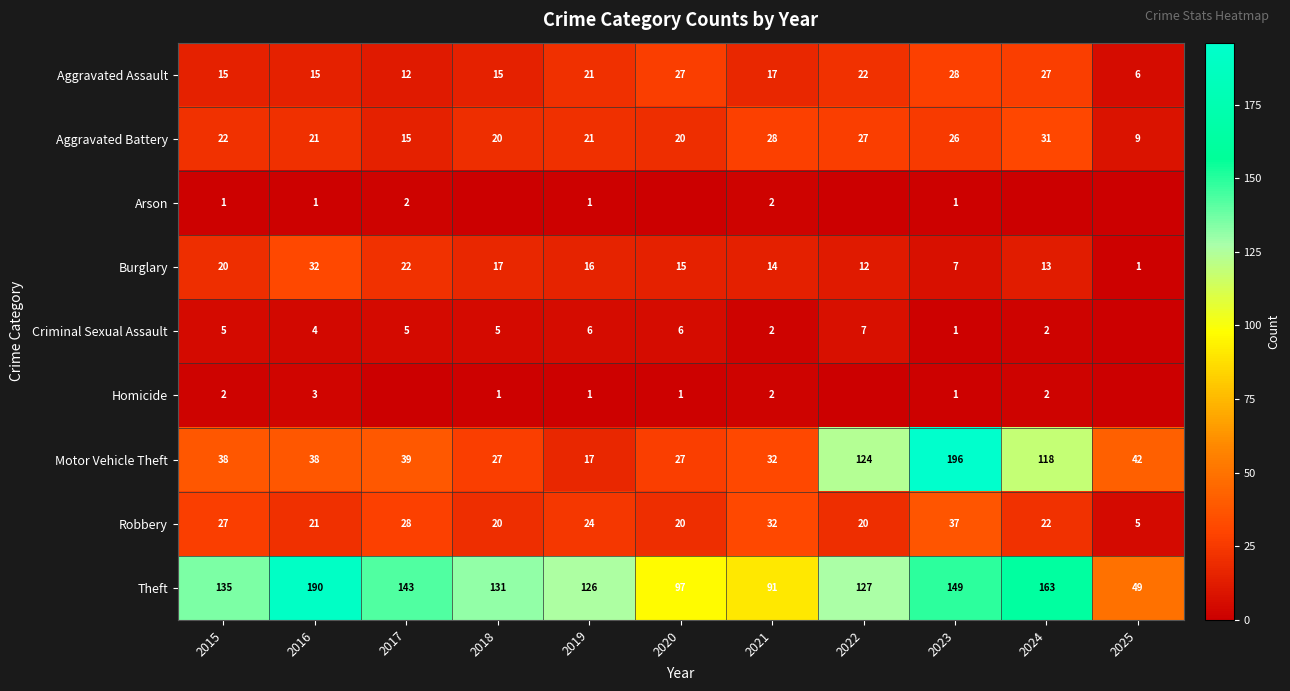

What is the sum of the Motor Vehicle Theft values at 2025 and 2022?

166